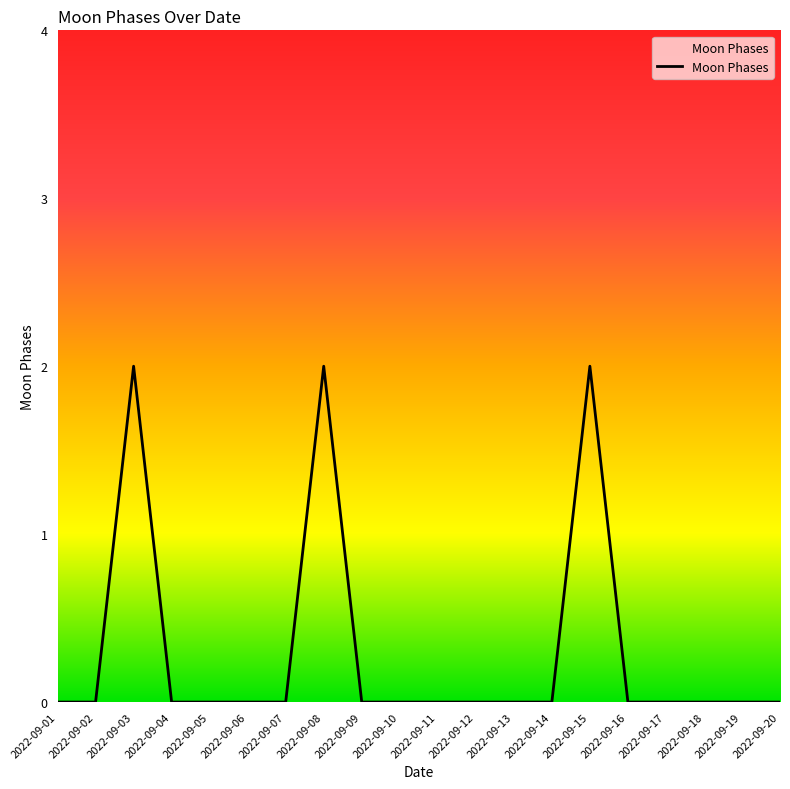

Does the chart have visible grid lines?

No